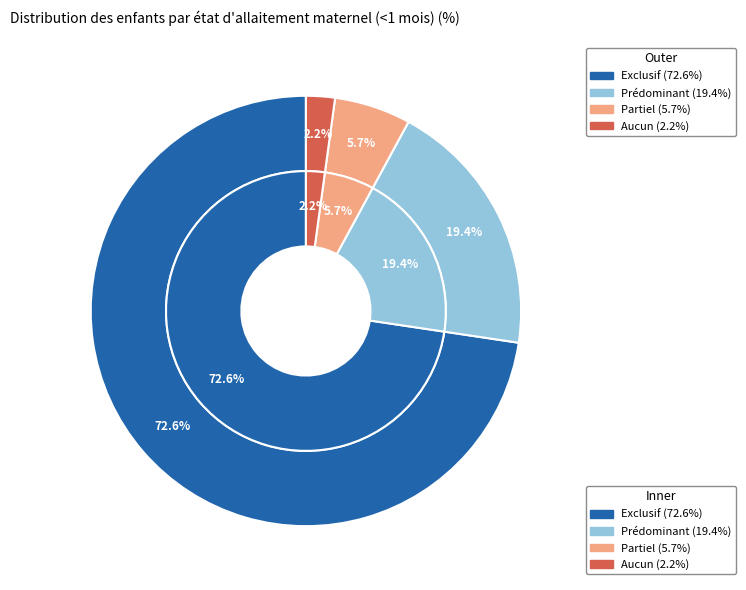

The Prédominant slice represents 19% of the pie. True or false?

True